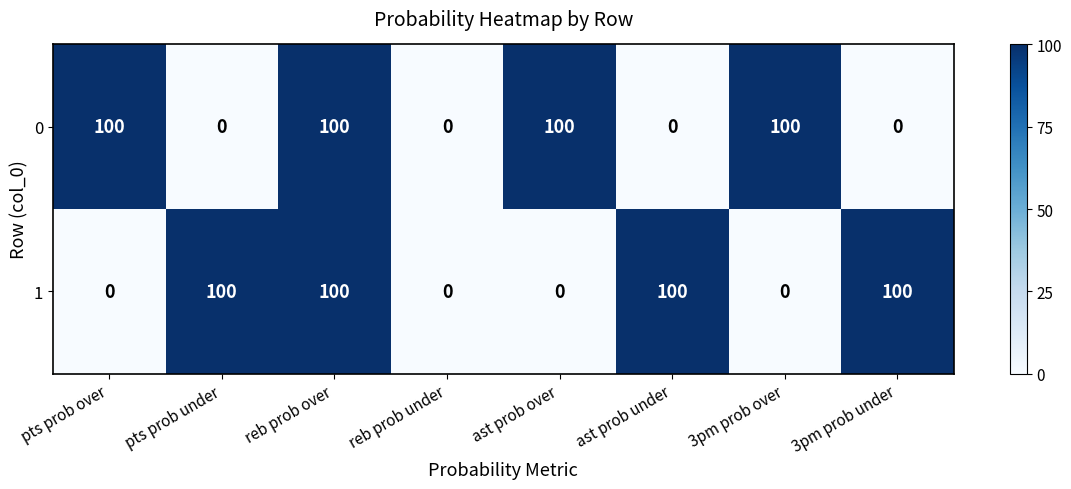

What value does the 0 series have at reb prob over, to the nearest 5?

100